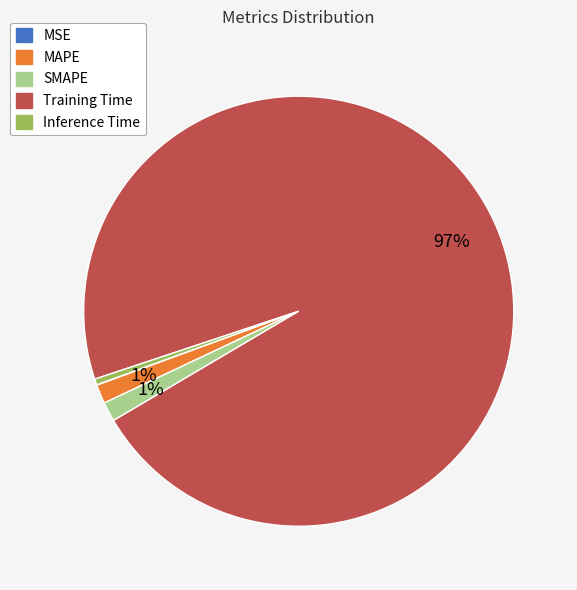

True or false: Training Time accounts for 97% of the total.

True